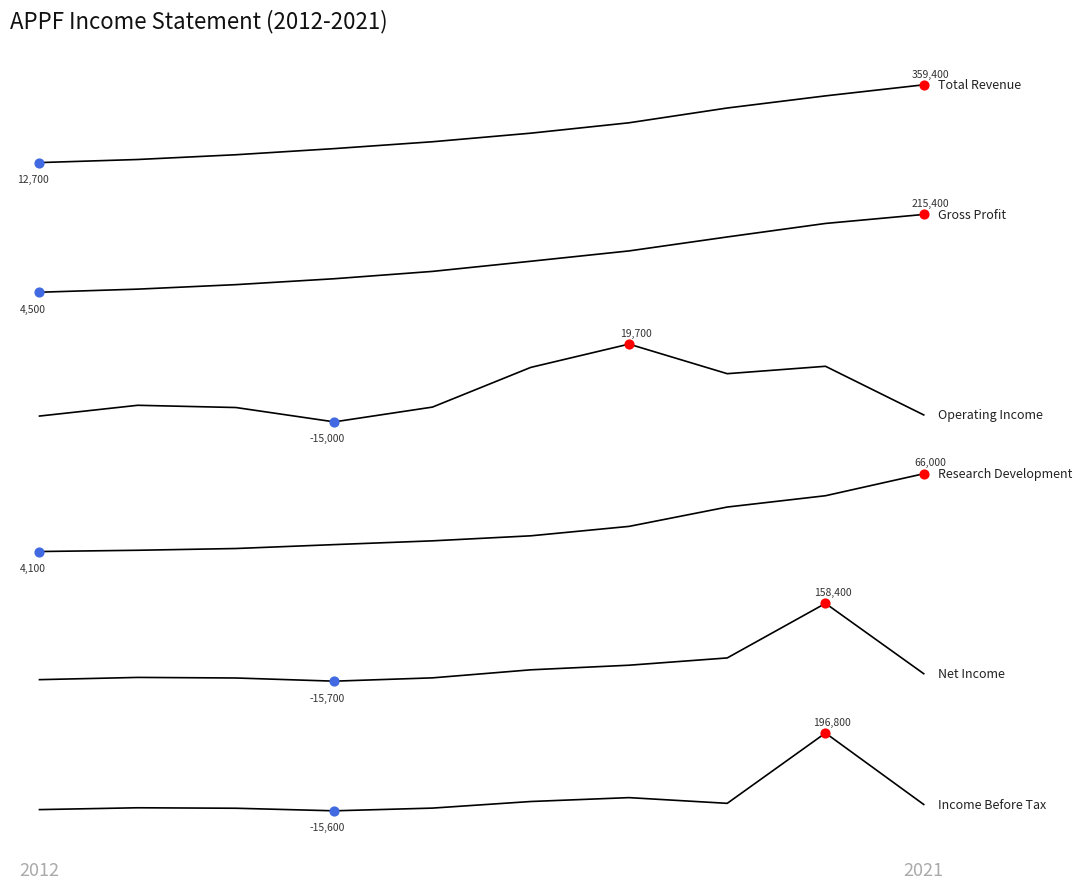

At which category is the sum across all series the highest?

8